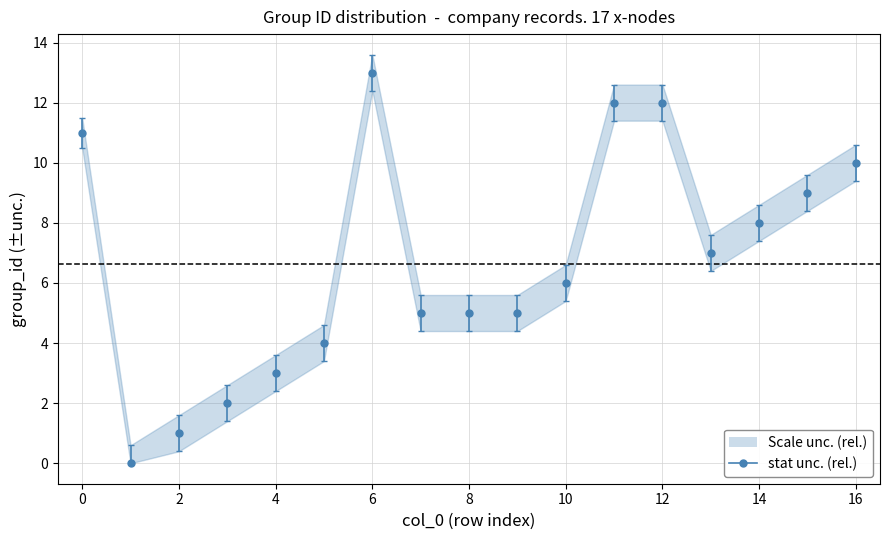

What is the difference between the maximum and second lowest values?

12